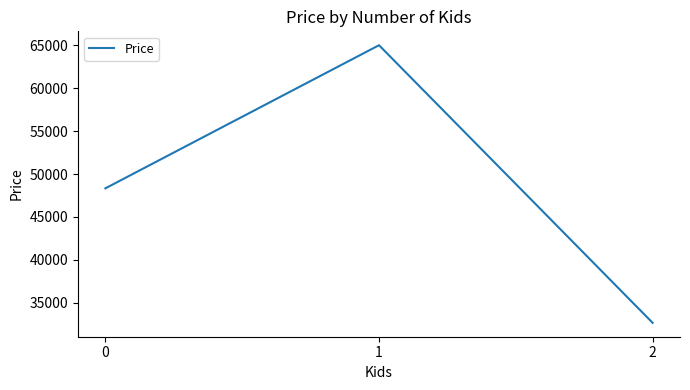

Reading right to left, extract all data points from this chart.

2=32666.7	1=65000.0	0=48333.3